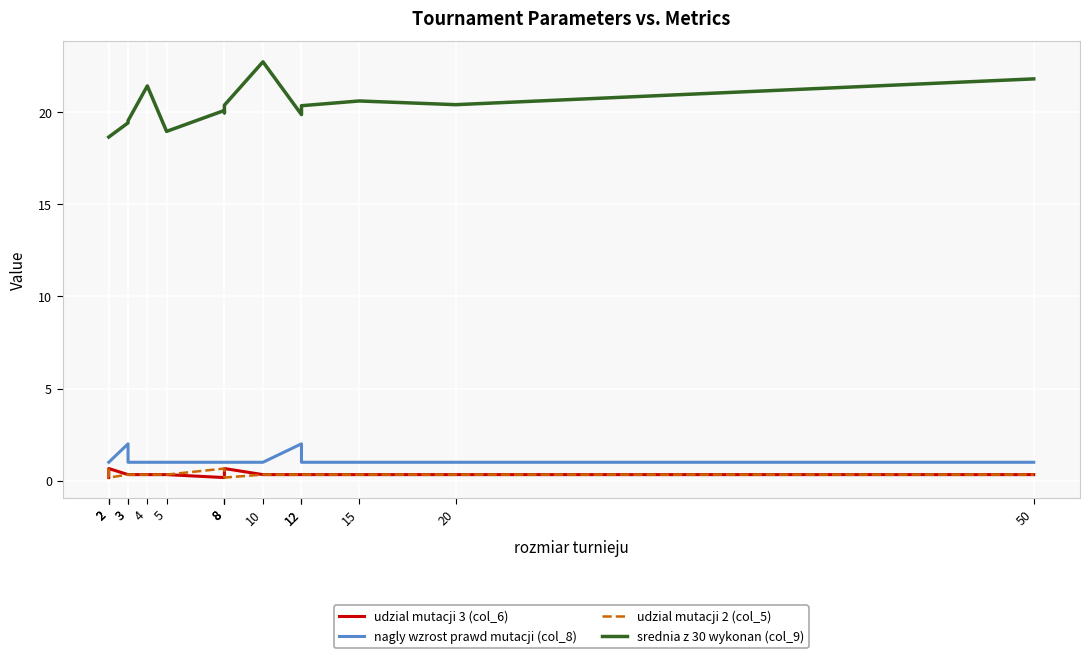

At which label does nagly wzrost prawd mutacji (col_8) reach its minimum?

2